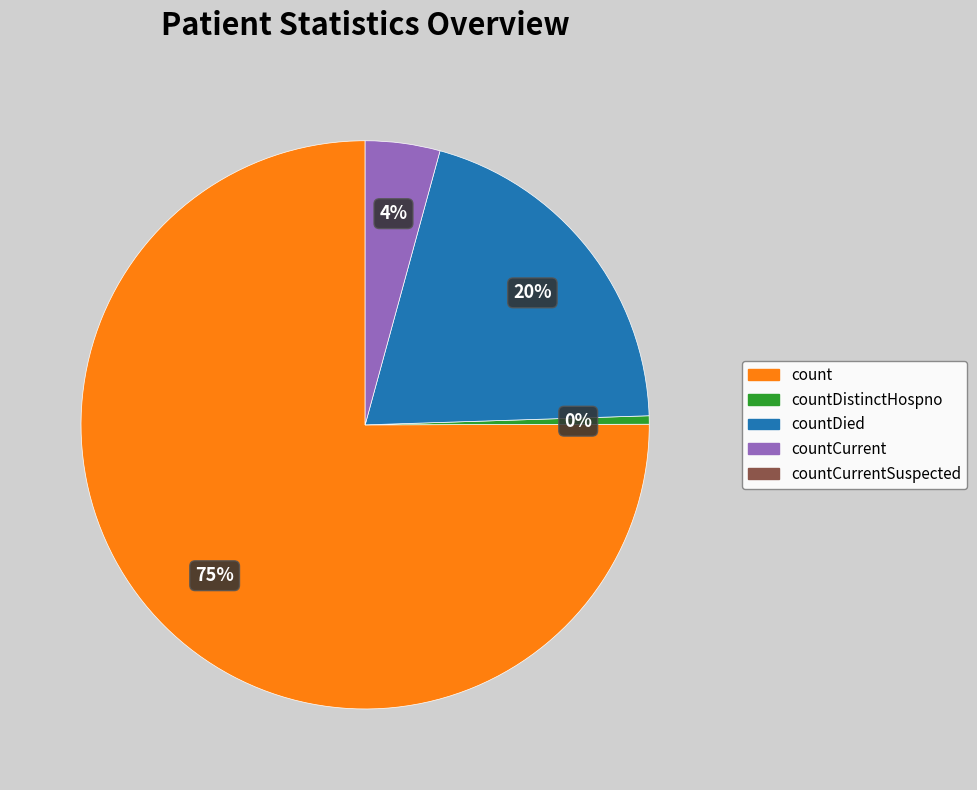

To the nearest percent, what is the average slice percentage?

25%